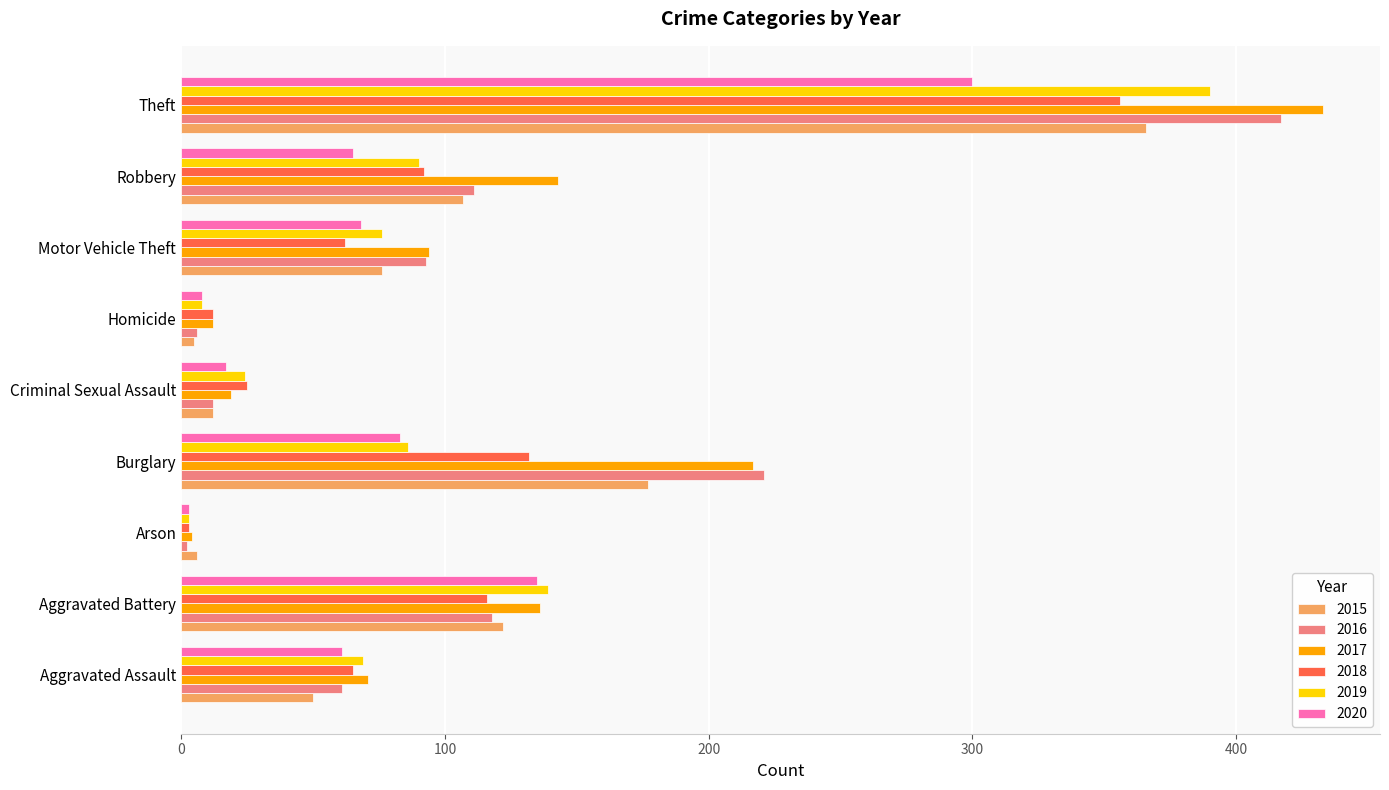

What is the total value across all series at Burglary?

916